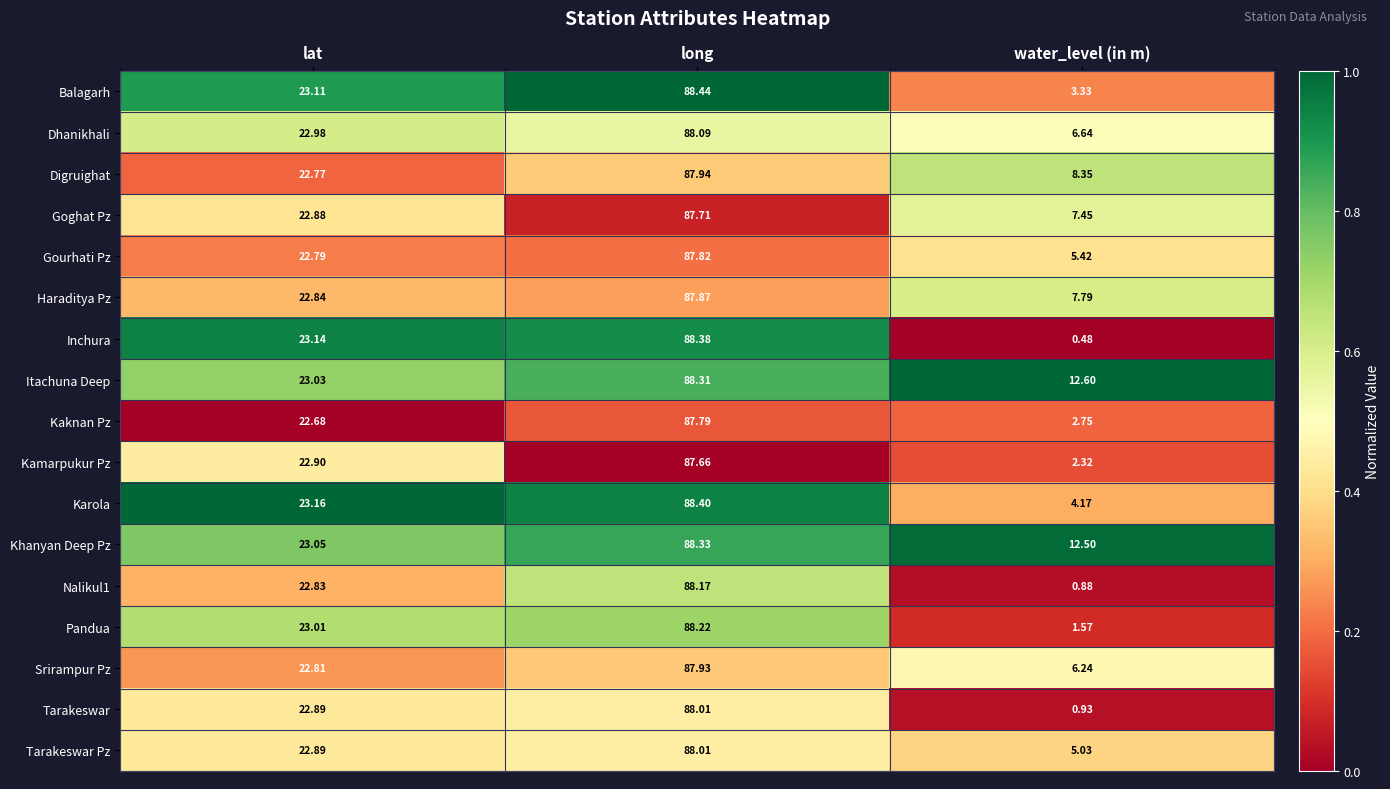

At which category does the chart reach its peak across all series?

long